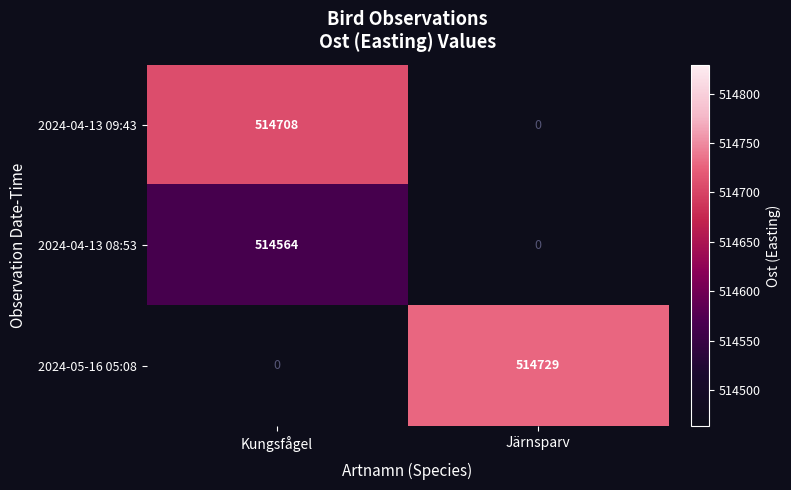

Is it true that 2024-05-16 05:08 equals 814509 at Järnsparv?

False